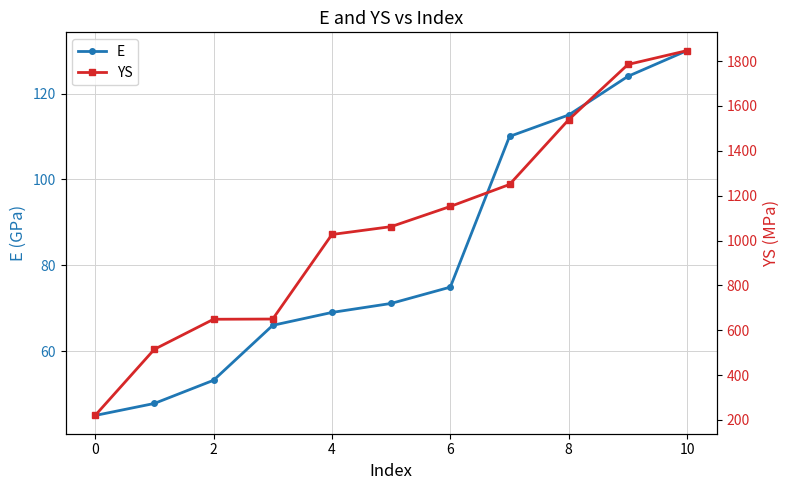

What is the value of the E point at the 3rd from the left?

53.2